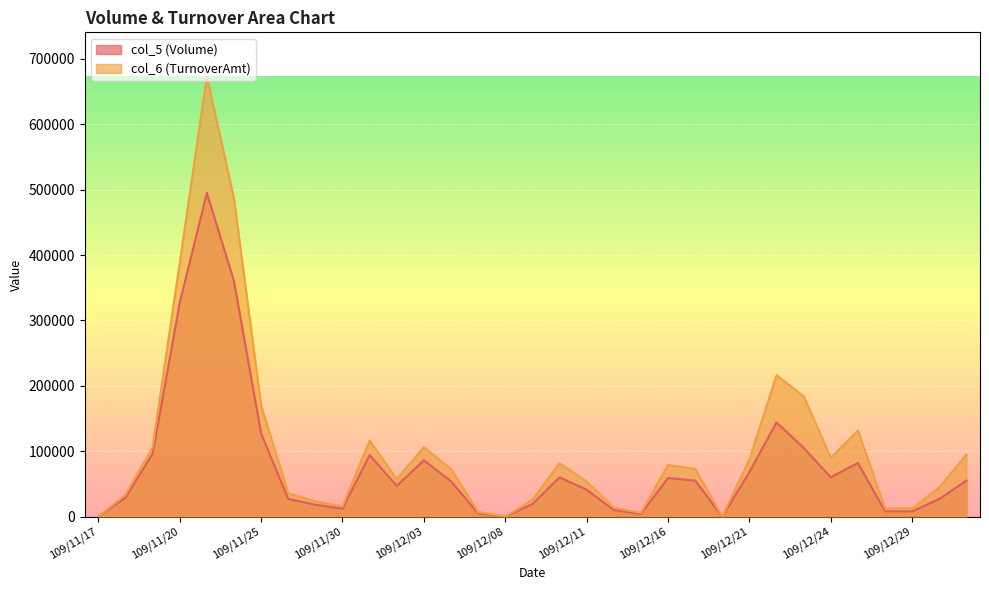

What is the difference between the second highest and minimum values in the col_5 (Volume) series?

360000